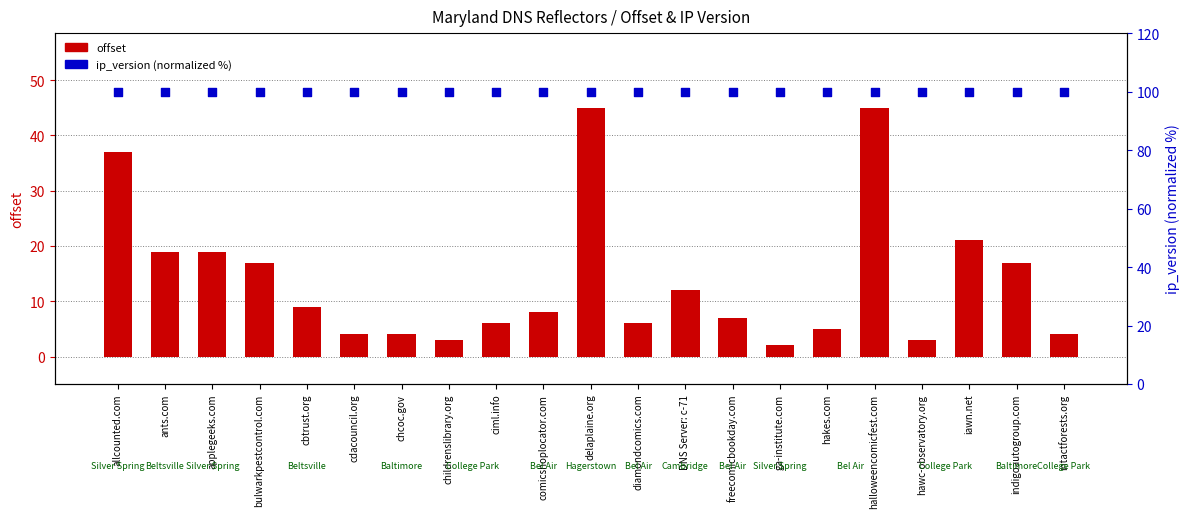

What are all the series names shown in the legend?

offset, ip_version (normalized %)